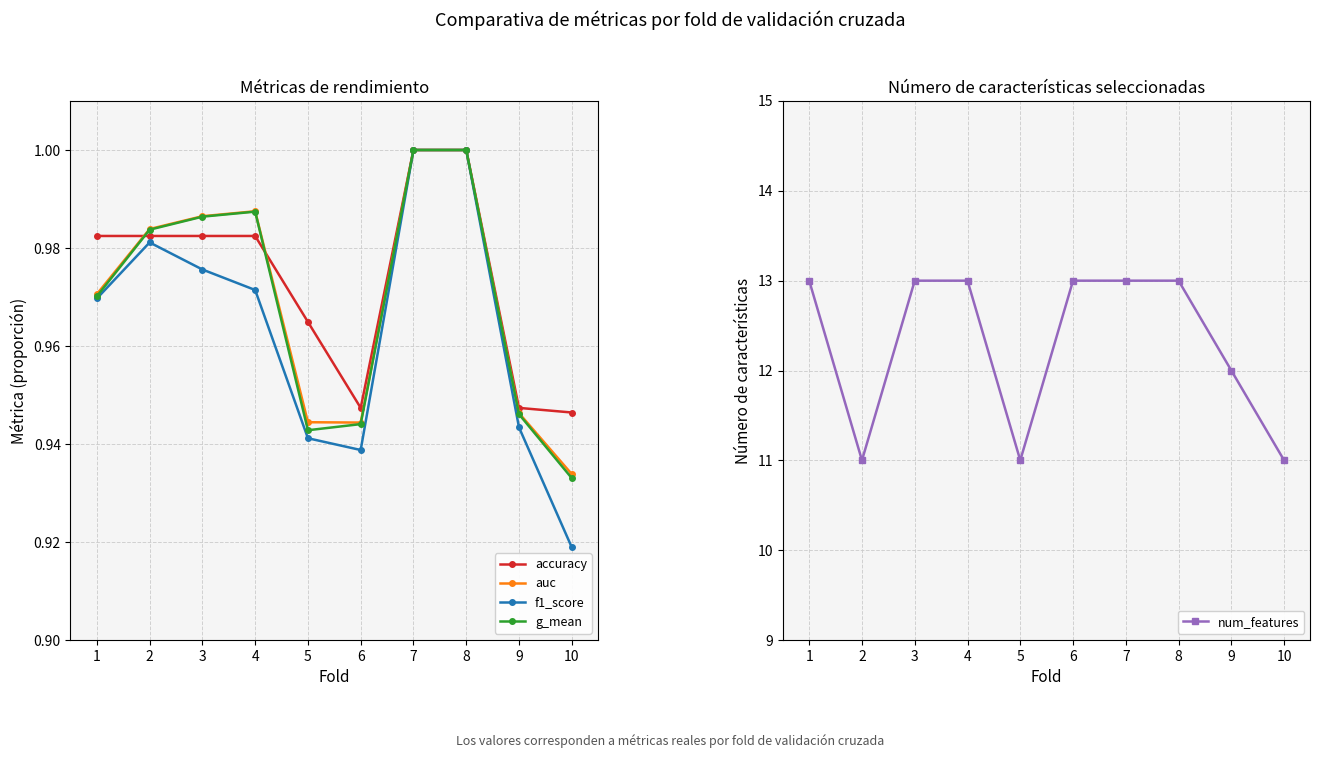

True or false: g_mean and accuracy cross at least once.

True